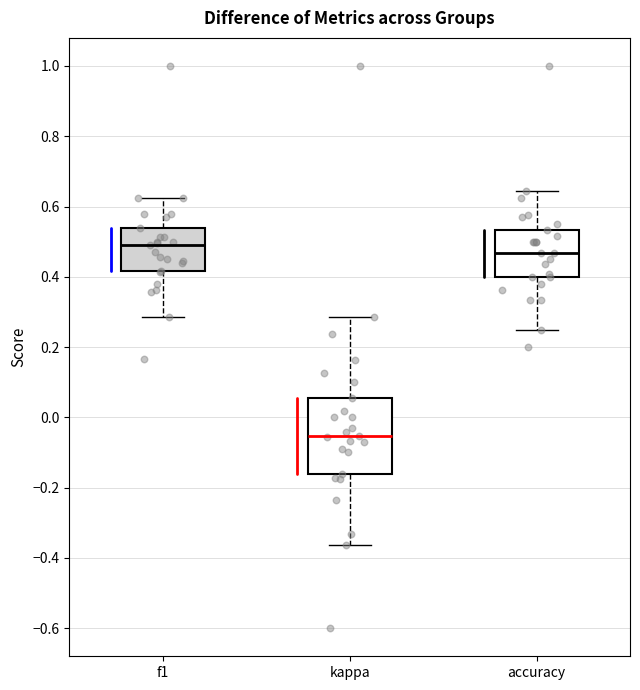

Which box is the tallest, from its lower edge to its upper edge?

kappa